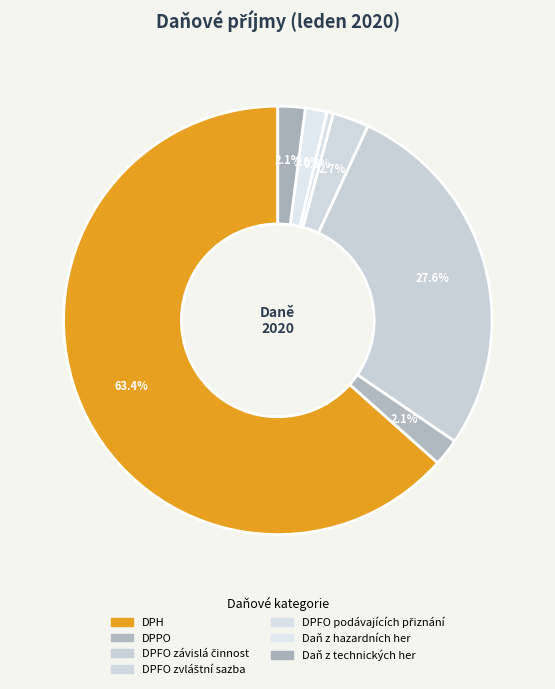

What is the smallest slice in the pie chart?

DPFO podávajících přiznání